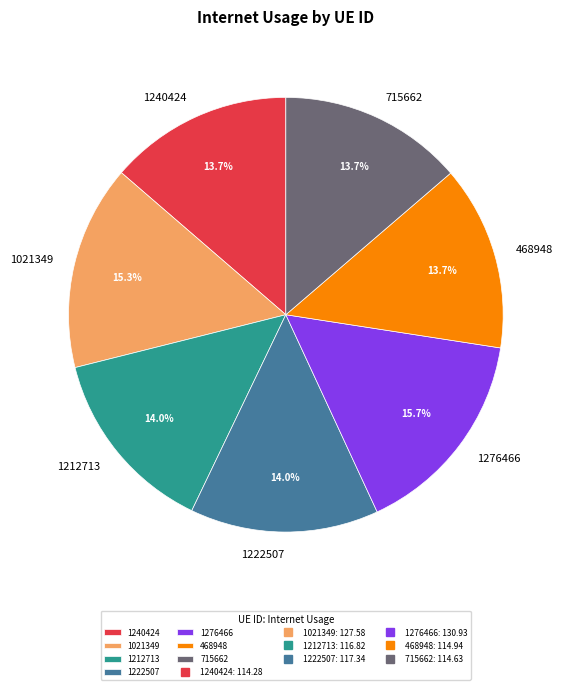

How many slices are in this pie chart?

7